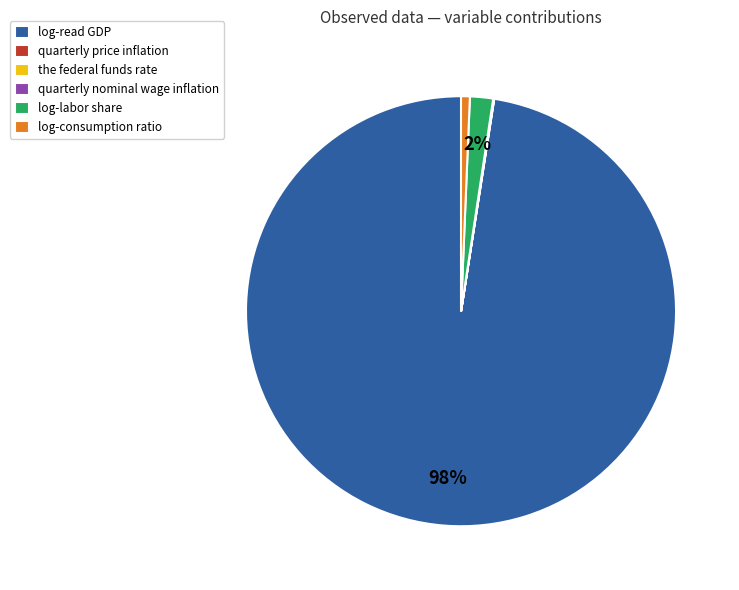

Does log-read GDP represent more than half of the total?

Yes